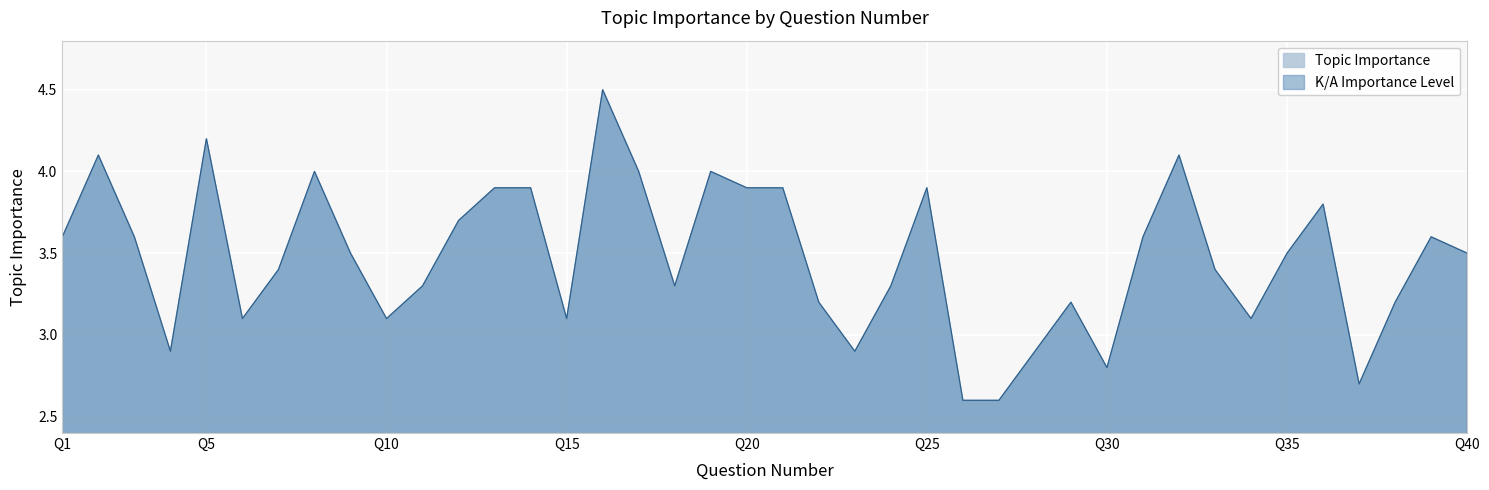

What is the value of the 2nd point from the left?

4.1